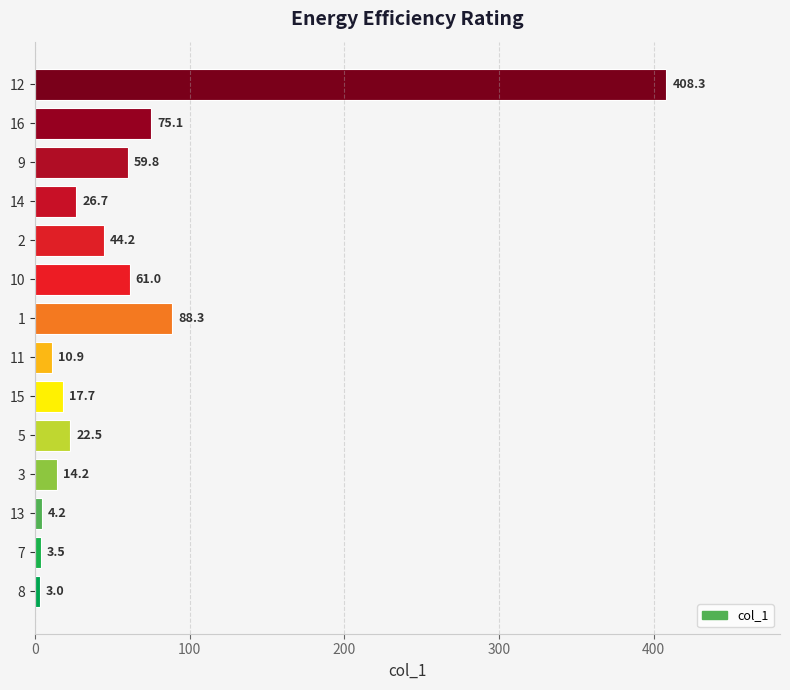

Rank the categories by value from highest to lowest.

12, 1, 16, 10, 9, 2, 14, 5, 15, 3, 11, 13, 7, 8